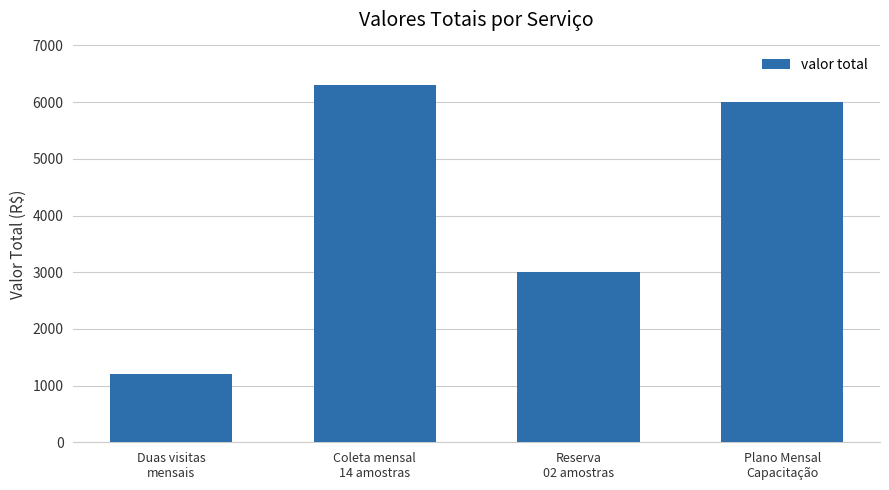

What is the average value?

4125